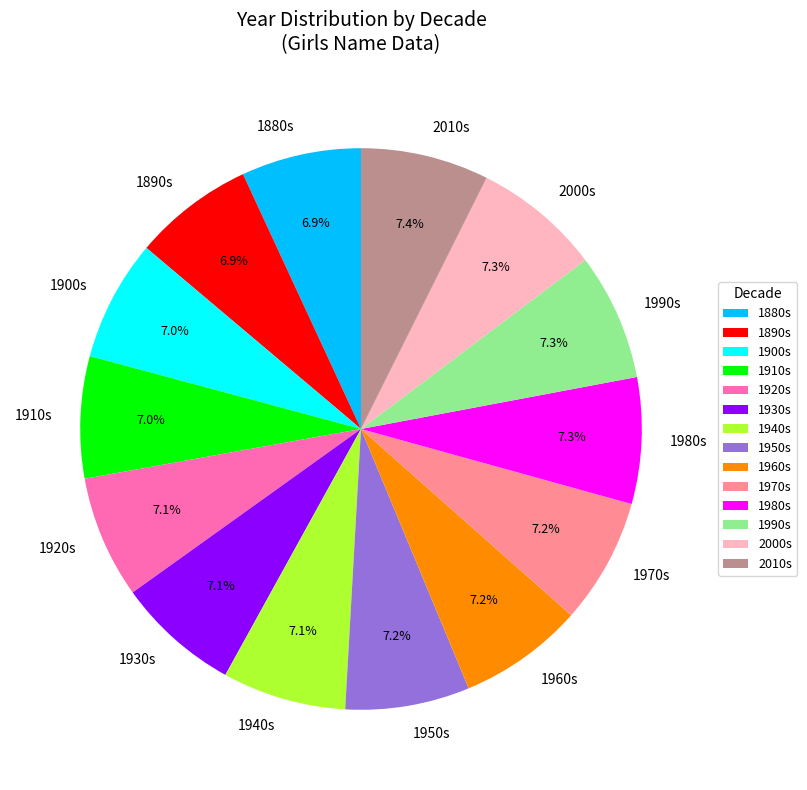

What portion of the pie excludes 2000s?

92.7%